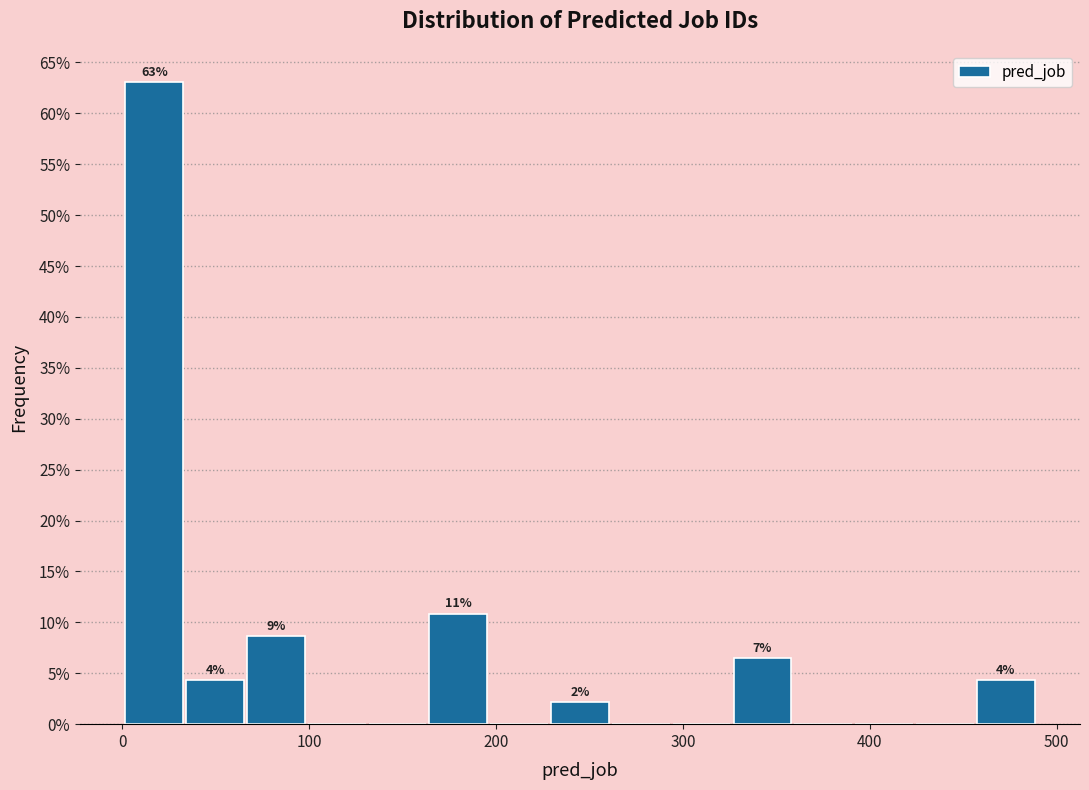

Around what value on the x-axis is the tallest bar? Give the approximate position of its centre, as read against the axis.

20